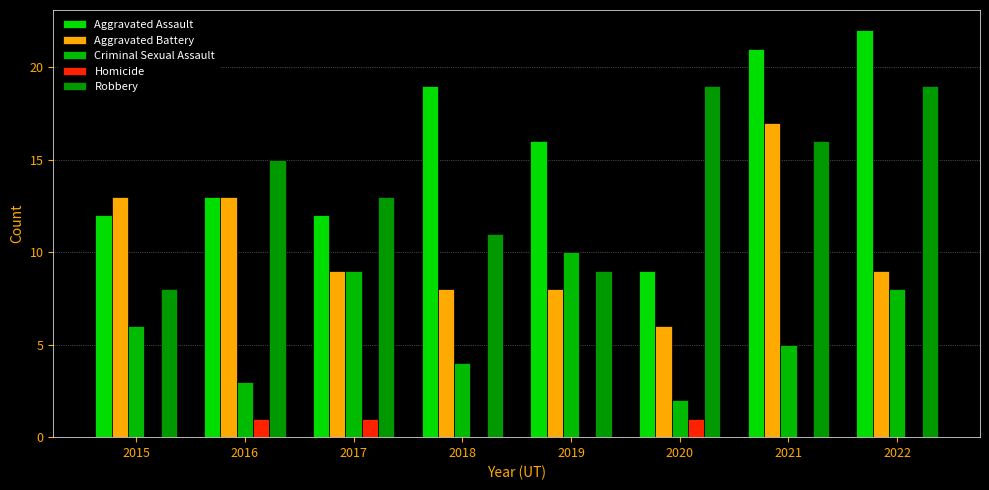

What is the sum of all Criminal Sexual Assault values?

47